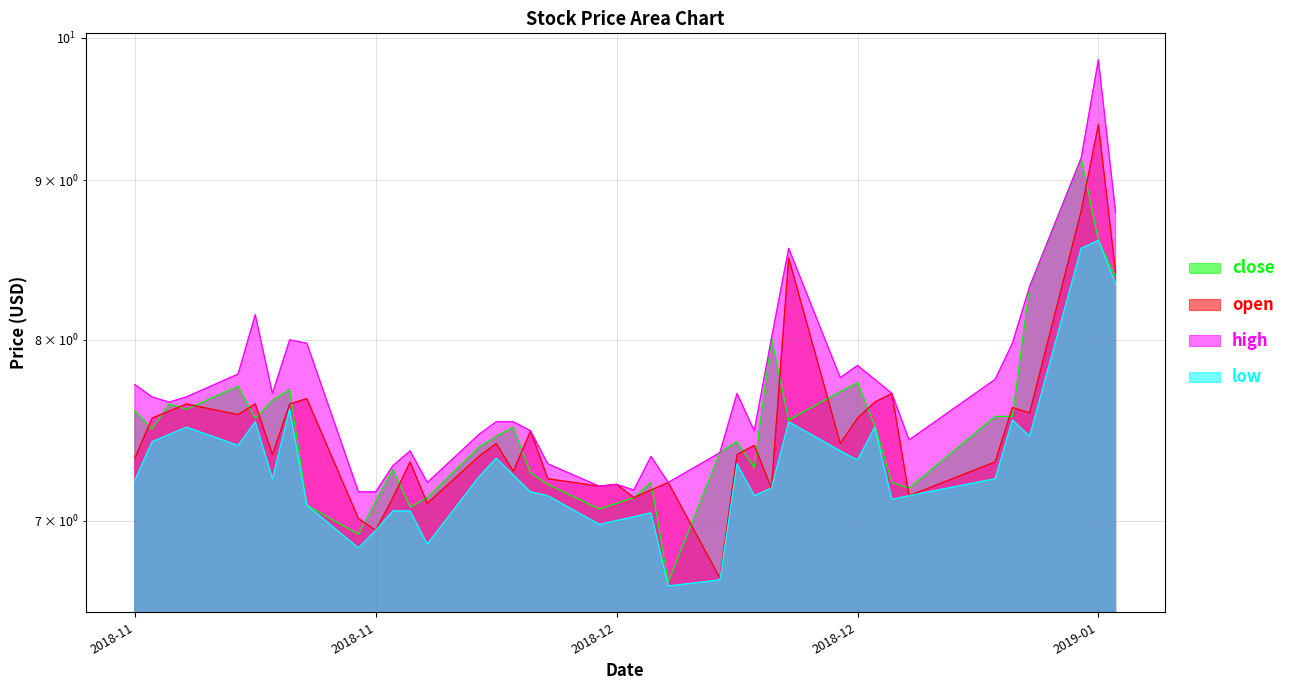

What position from the right is 2018-11-16?

37